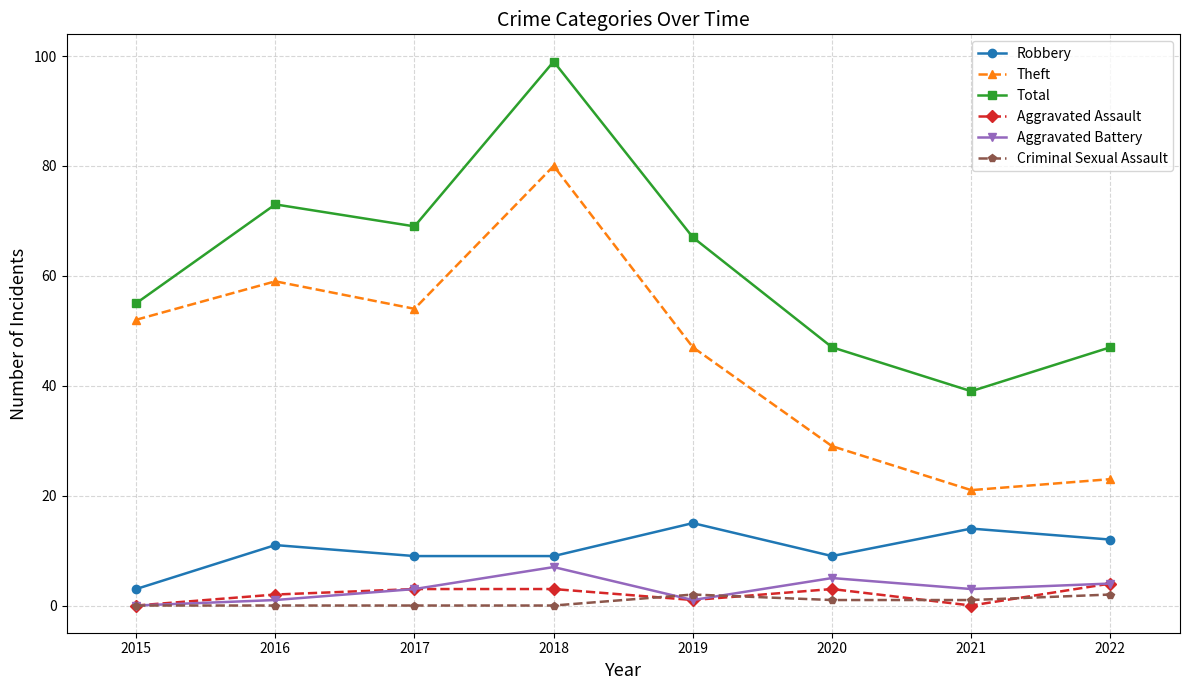

What is the average value of the Total series?

62